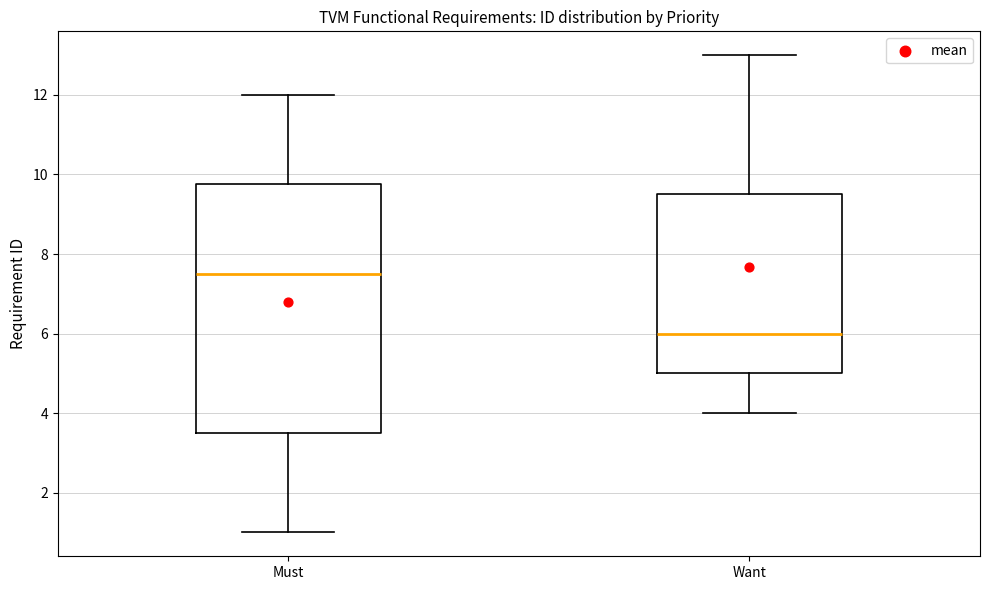

Reading left to right, read every box against the y-axis: the position of its median line, the range the box covers, and the ends of its whiskers. The values are not printed on the chart, so give them approximately, as read against the axis.

Must: median 7.6, box 3.6 to 9.8, whiskers 1.0 to 12.0
Want: median 6.0, box 5.0 to 9.6, whiskers 4.0 to 13.0